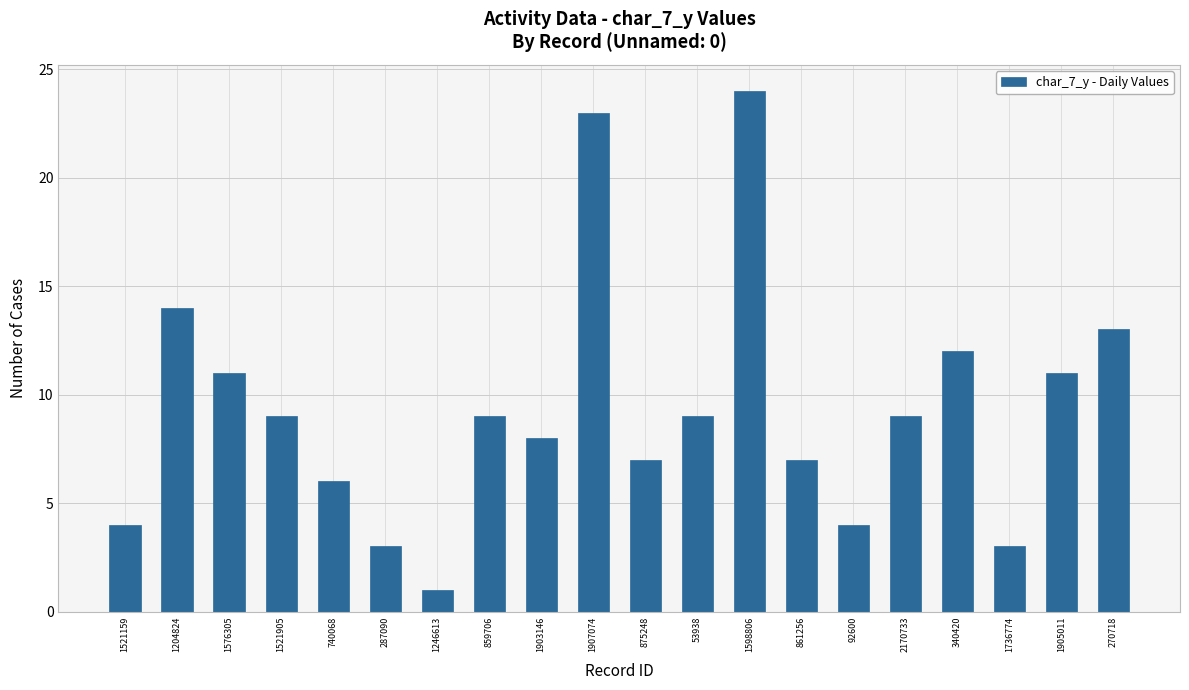

What is the label of the 6th bar from the left?

287090